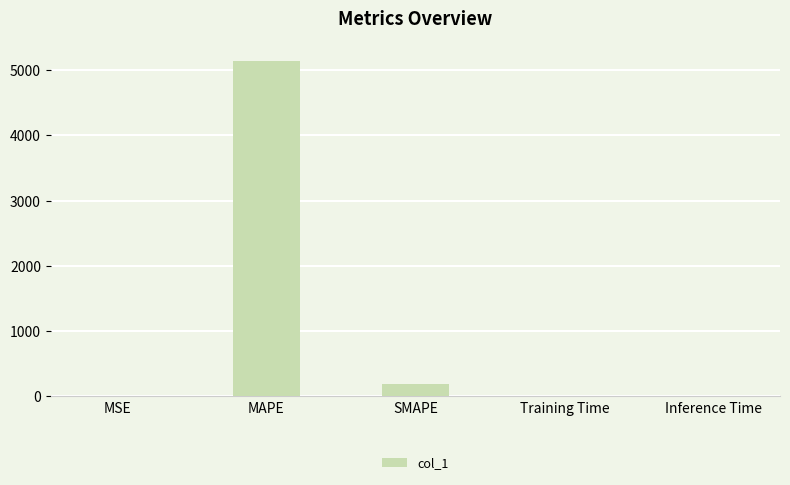

The value at MAPE is 5144.2. True or false?

True